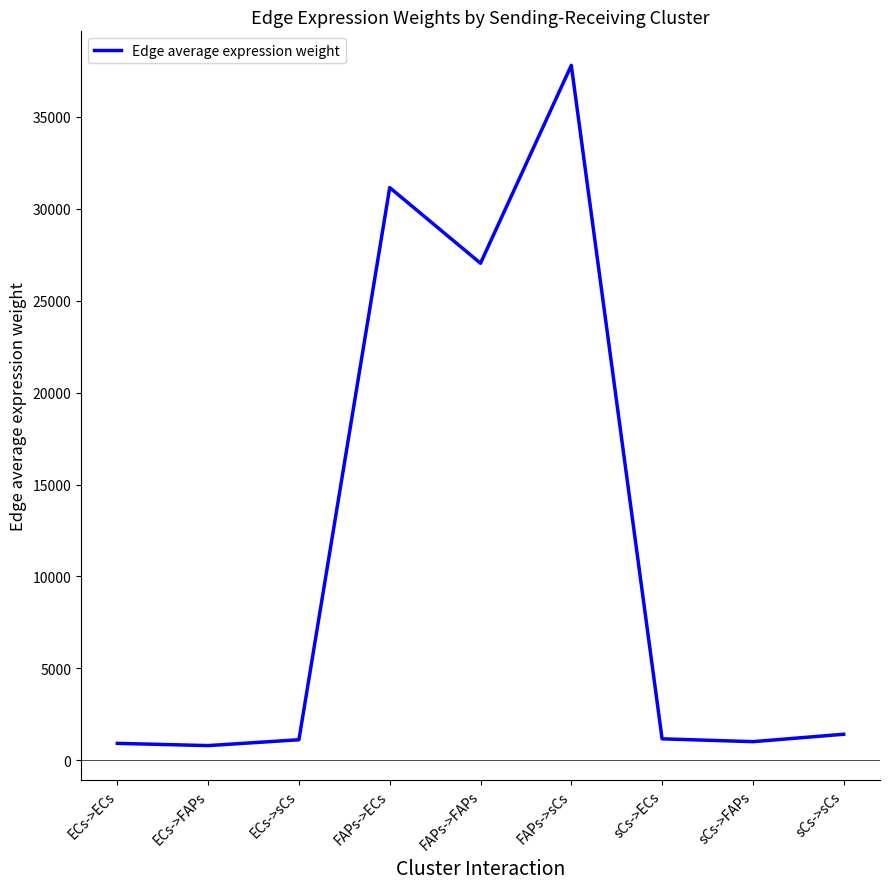

What is the difference between the maximum and minimum values?

36998.2